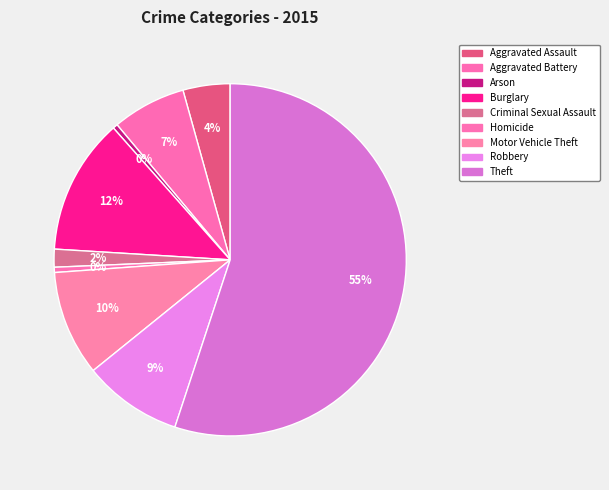

To the nearest percent, what is the difference between the Homicide and Burglary slice percentages?

12%